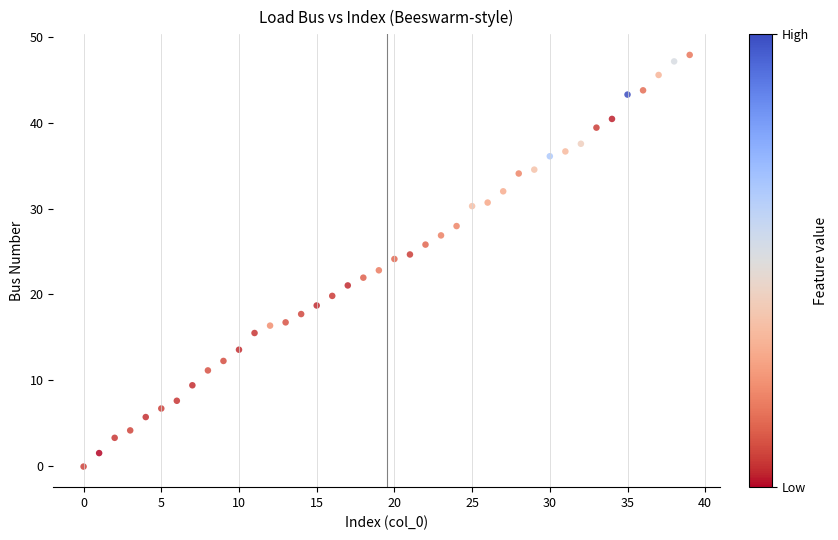

What is the range of Y values (max minus min)?

48.1